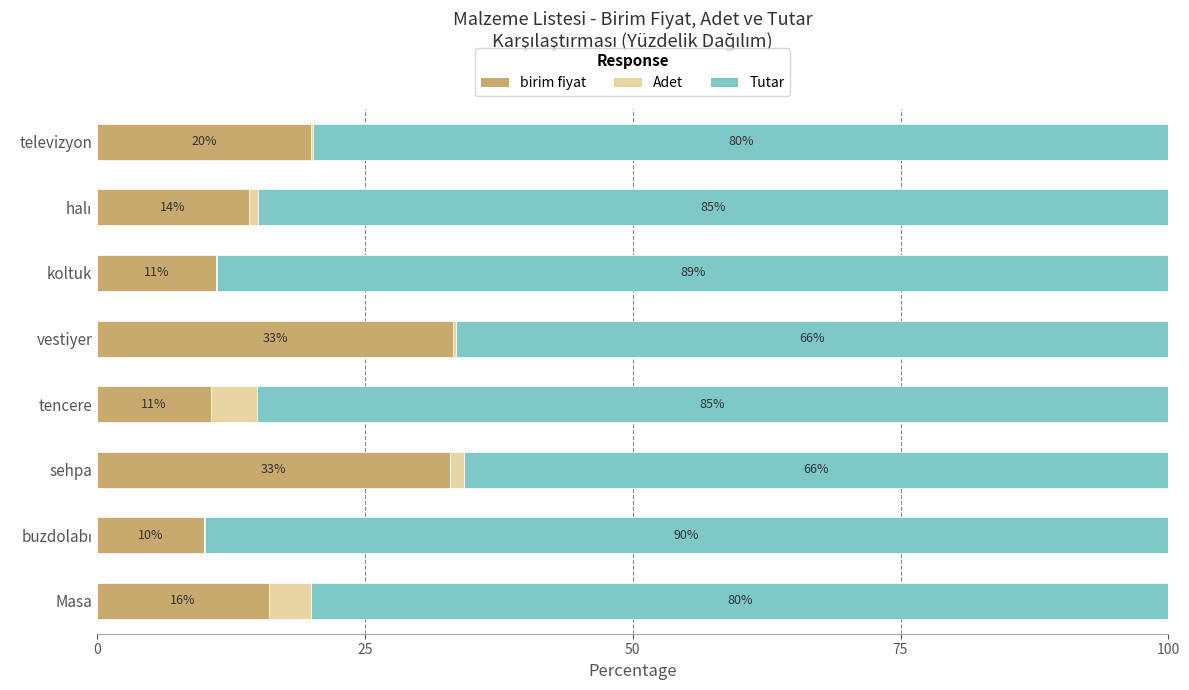

Is it true that birim fiyat equals 52.7 at vestiyer?

False